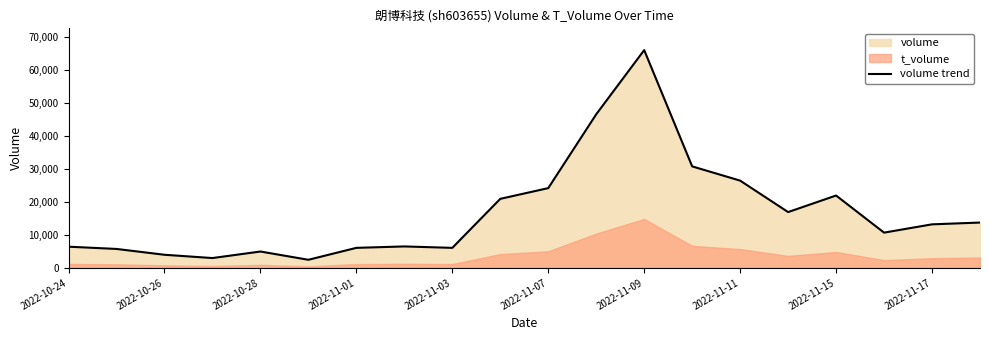

What is the maximum value for volume trend?

66136